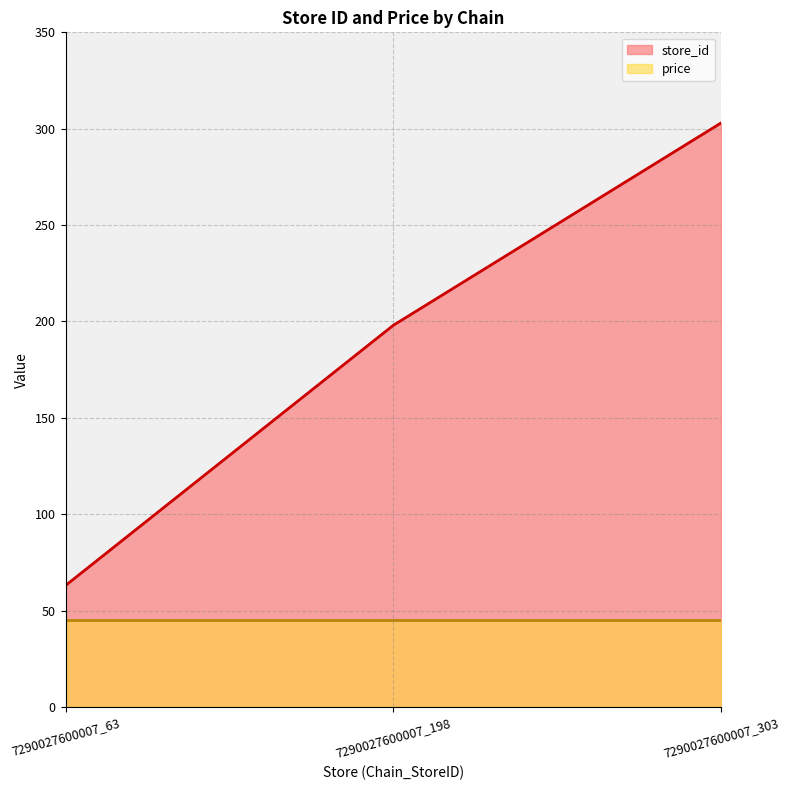

Count the values in the range 63 to 303.

3